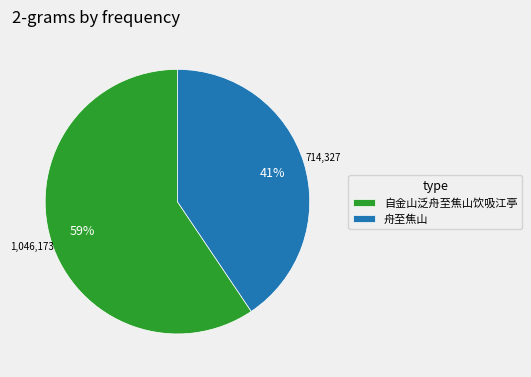

How many segments does this pie chart have?

2